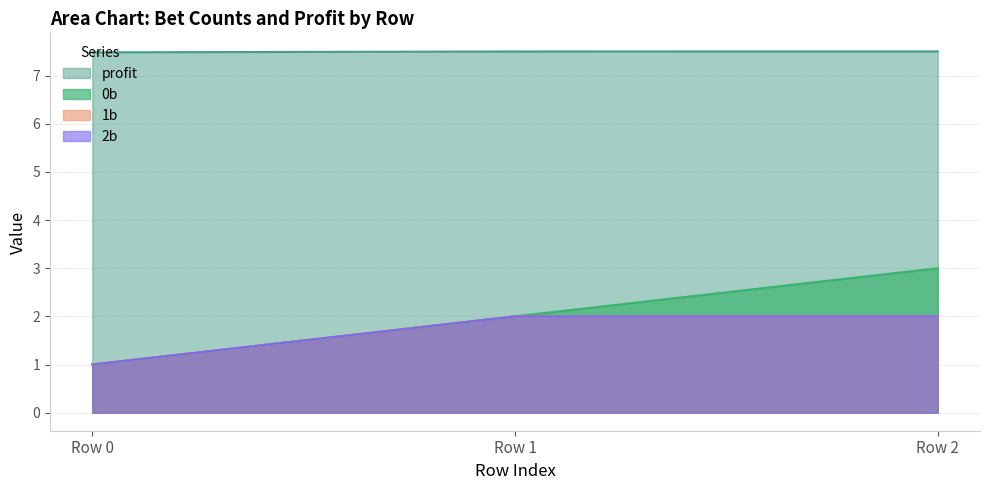

At which category is the sum across all series the highest?

Row 2